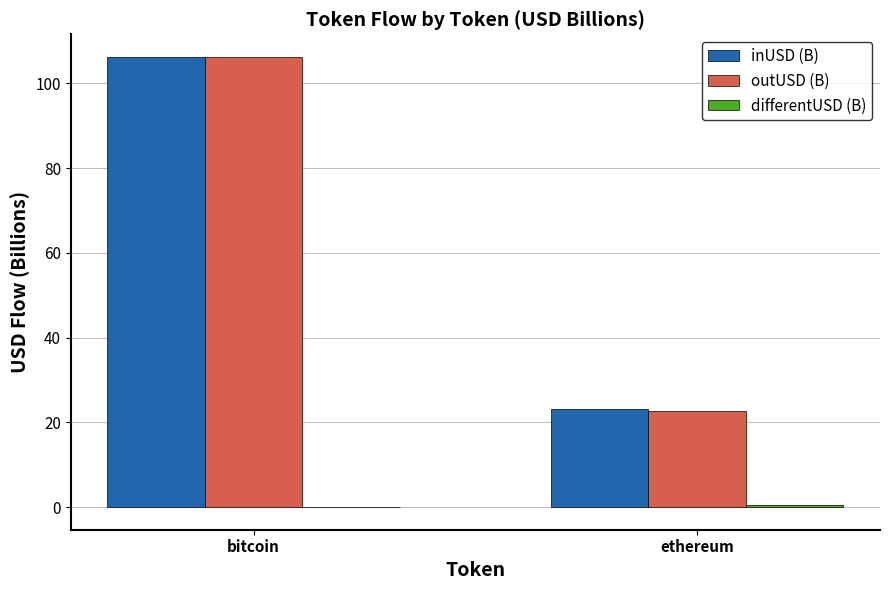

What is the sum of the outUSD (B) values at bitcoin and ethereum?

128.8